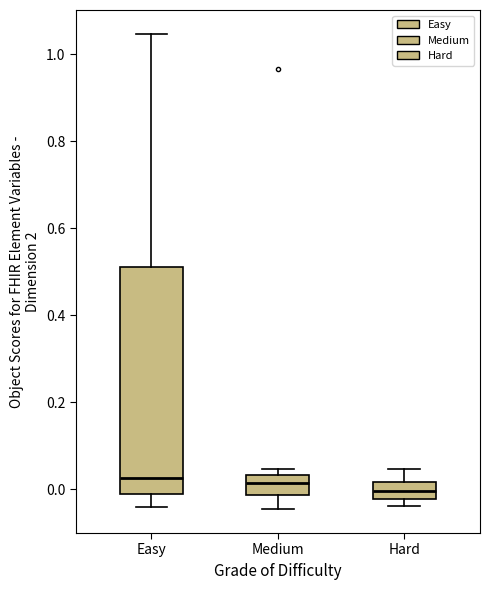

Where is the lower edge of the box for Easy on the y-axis? The values are not printed on the chart, so give them approximately, as read against the axis.

0.00